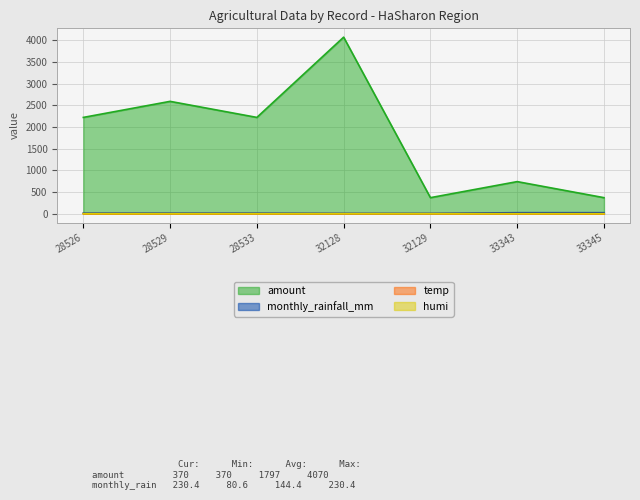

What is the difference between the highest and lowest values at 32129?

369.8